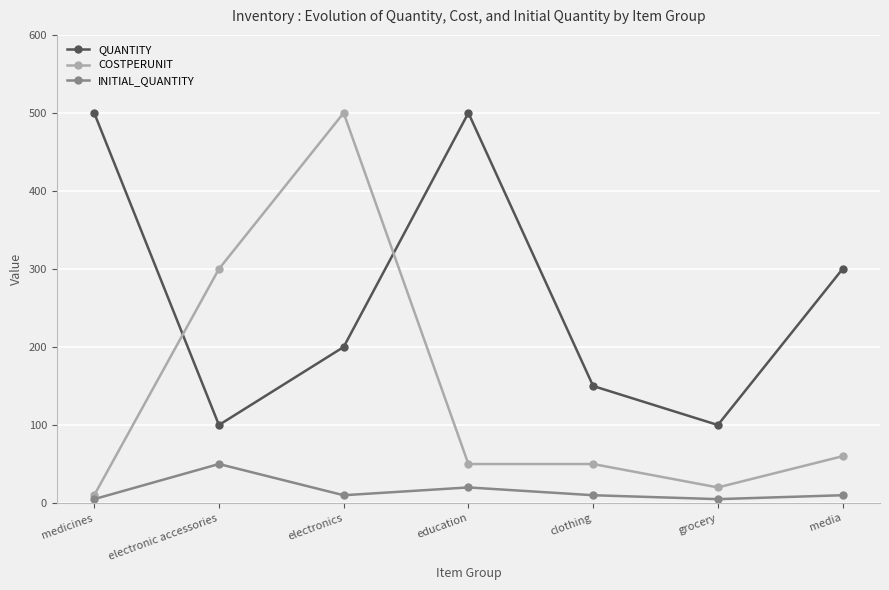

How many categories are shown in the chart?

7